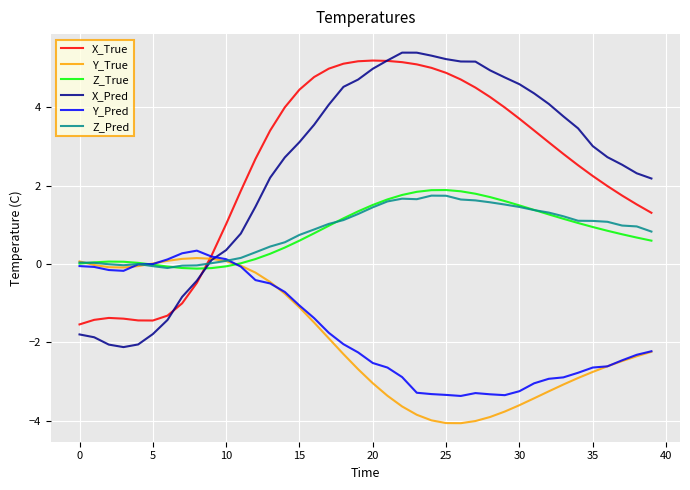

How many lines are shown in the chart?

6